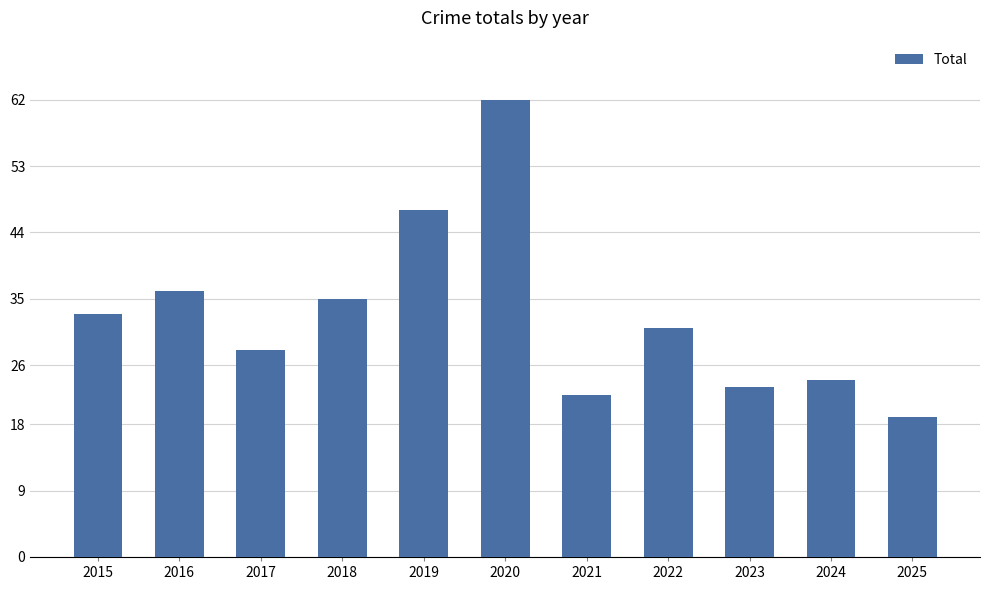

How many bars are there in total?

11